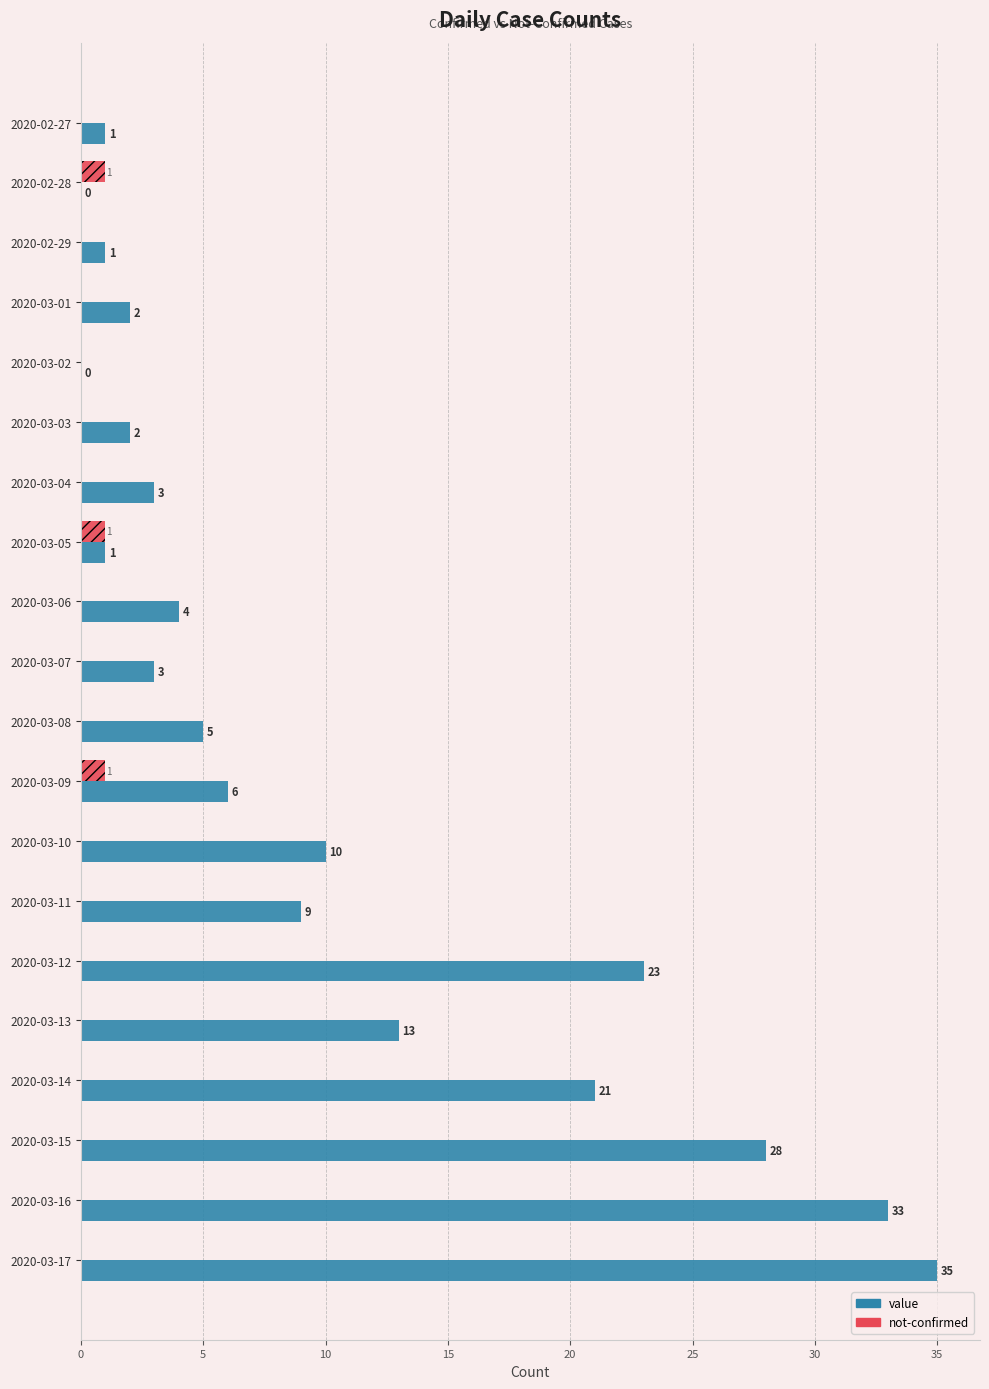

At which label is value closest to 17?

2020-03-13